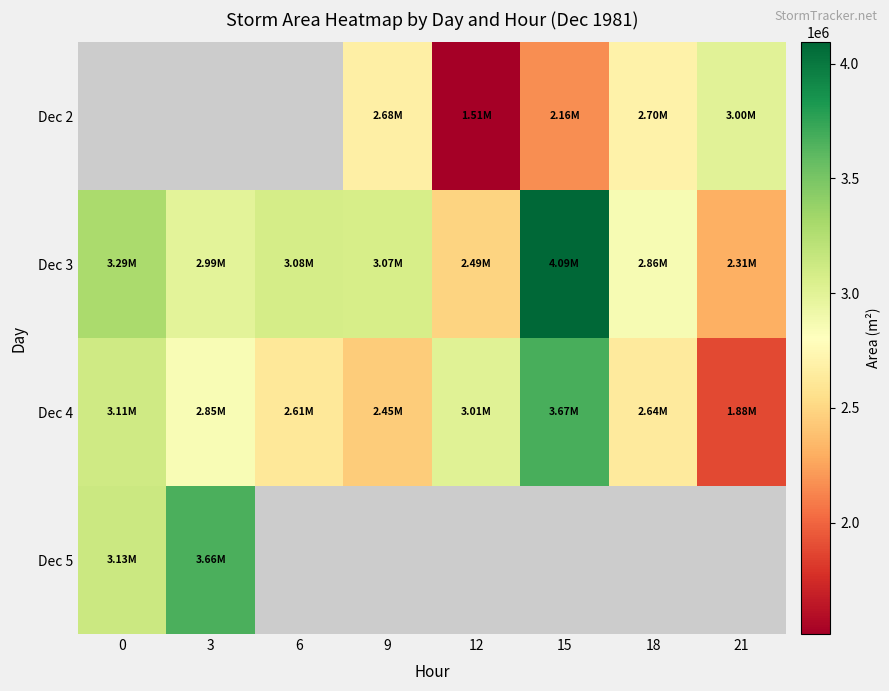

The value of Dec 4 at 0 is 3110000.0. True or false?

True